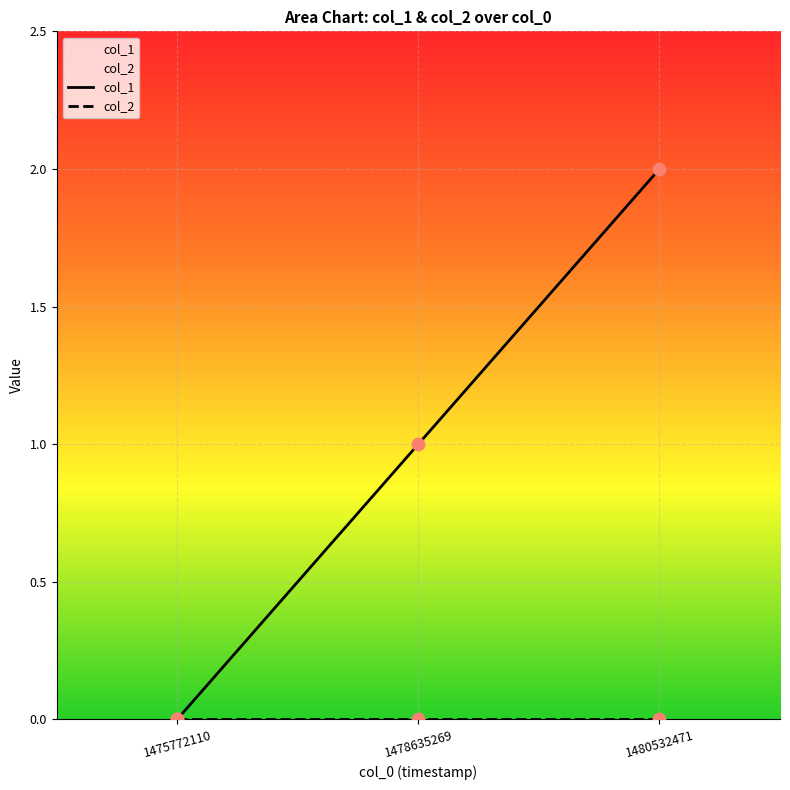

What is the change in value from 1475772110 to 1480532471?

+2